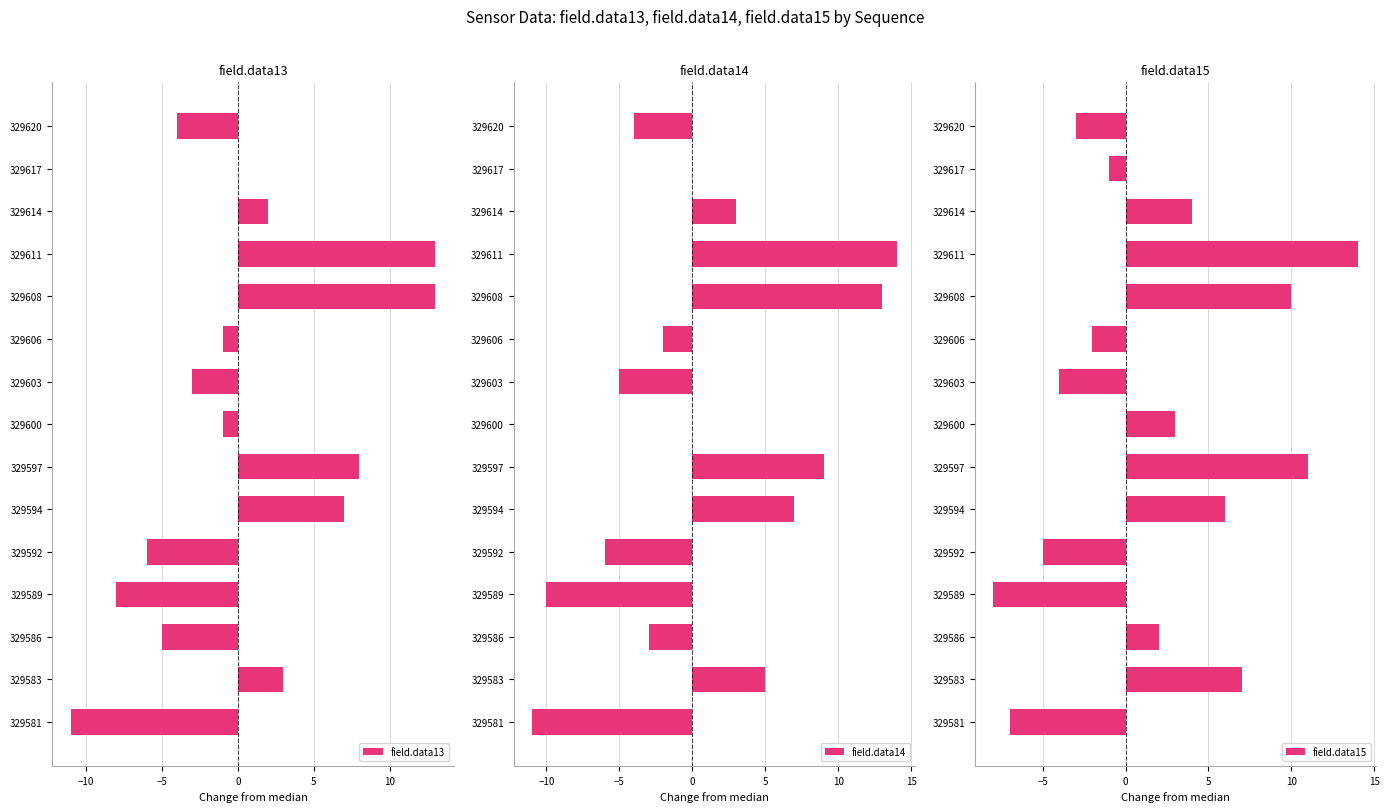

True or false: field.data14 has a value of -4 at 329620.

True